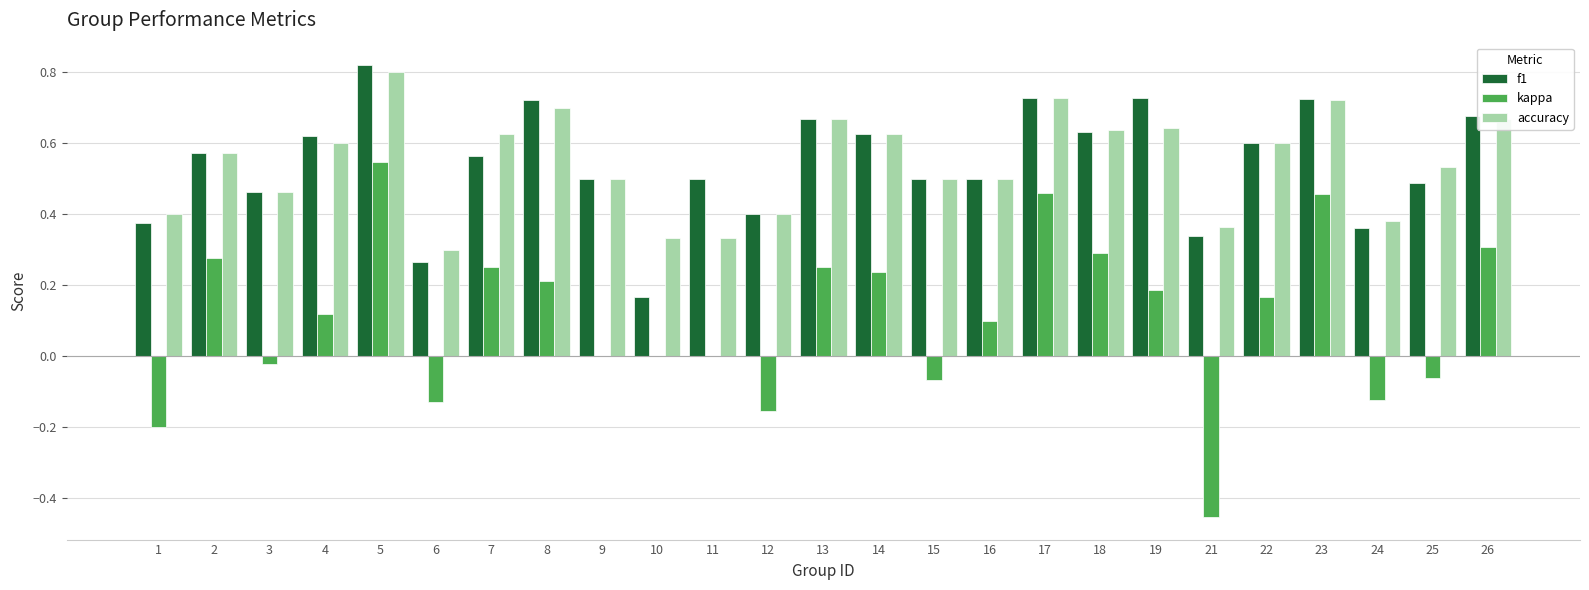

What is the total value across all series at 7?

1.4